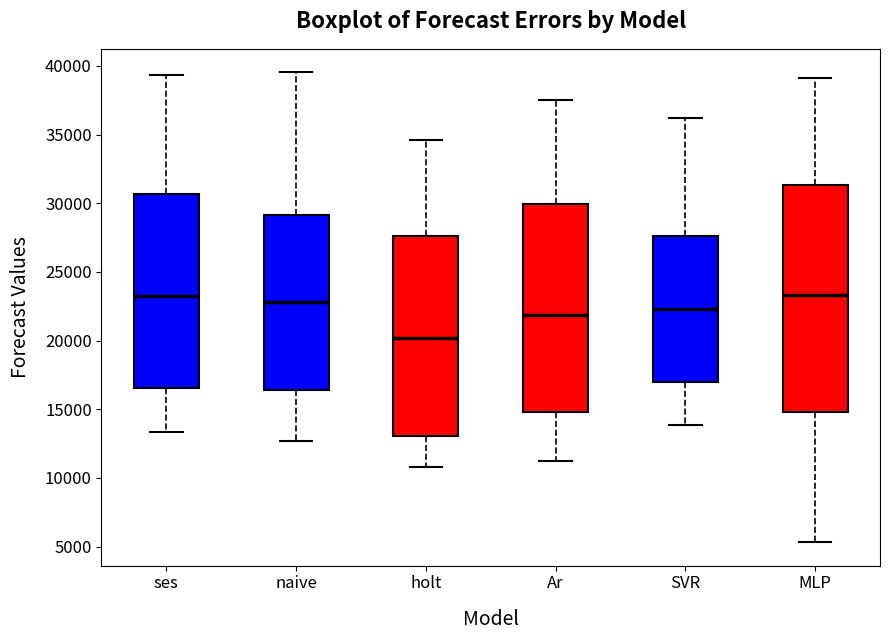

Where does the median line of the box for holt sit on the y-axis? The values are not printed on the chart, so give them approximately, as read against the axis.

20000